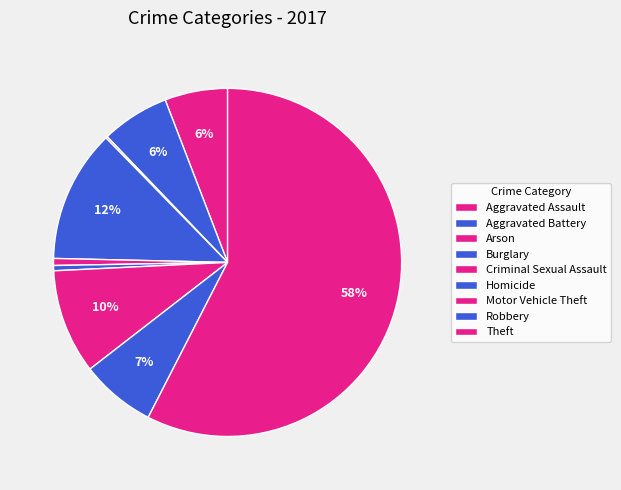

What is the largest slice in the pie chart?

Theft